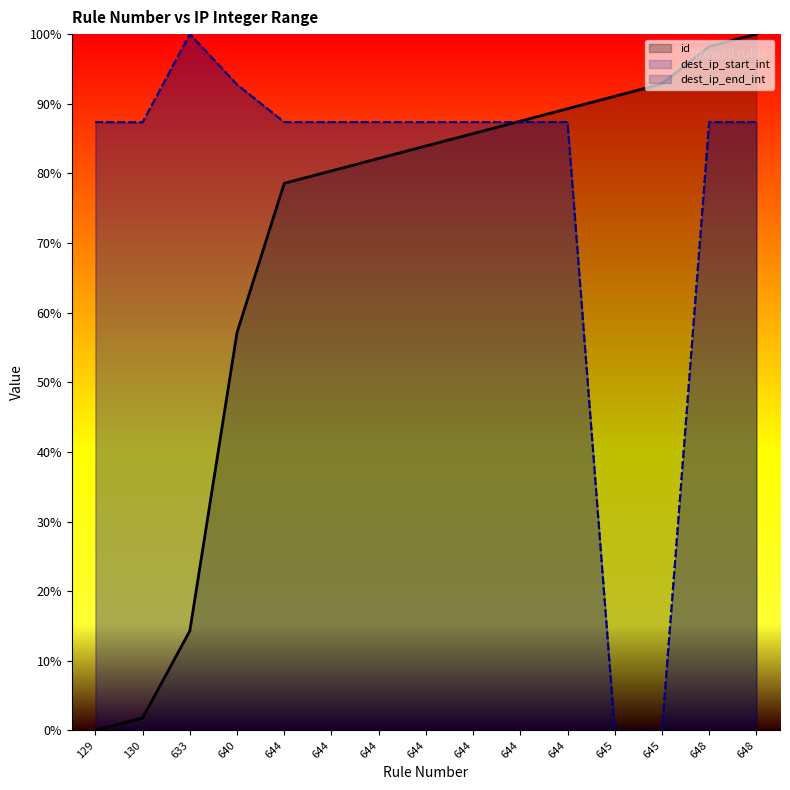

Between 130 and 645, which is larger?

645